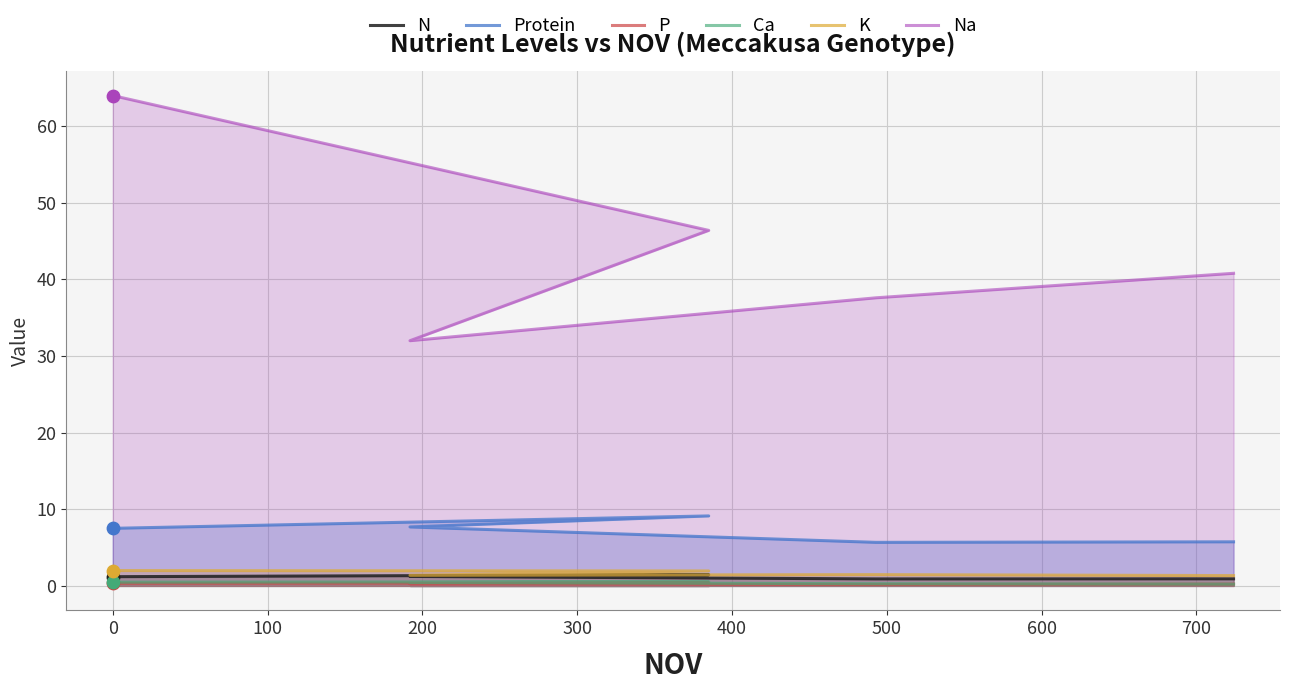

Which series reaches the maximum Y coordinate?

Na